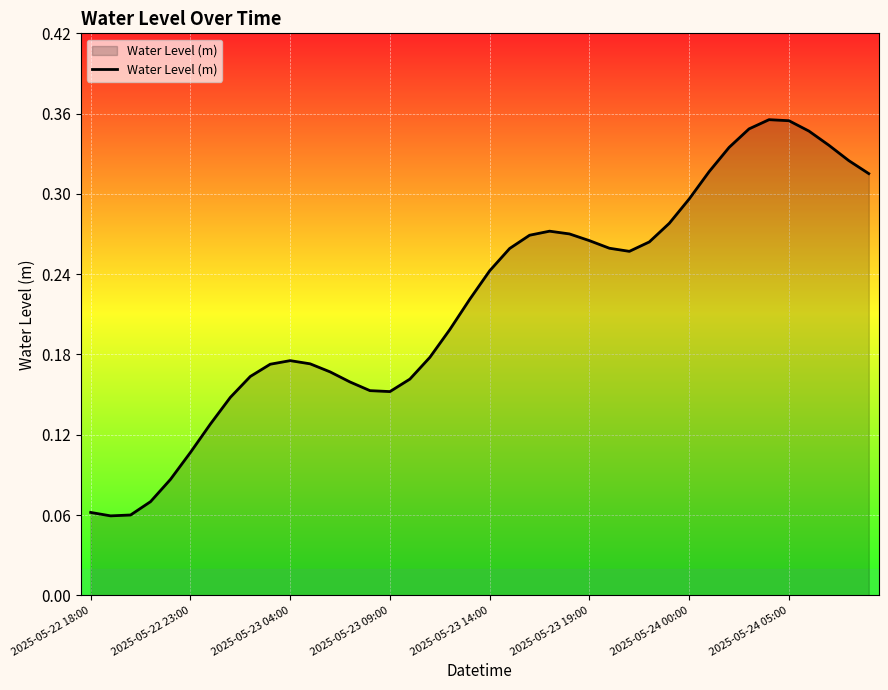

Reading right to left, list all the values displayed in this chart.

0.3	0.3	0.3	0.3	0.4	0.4	0.3	0.3	0.3	0.3	0.3	0.3	0.3	0.3	0.3	0.3	0.3	0.3	0.3	0.2	0.2	0.2	0.2	0.2	0.2	0.2	0.2	0.2	0.2	0.2	0.2	0.2	0.1	0.1	0.1	0.1	0.1	0.1	0.1	0.1